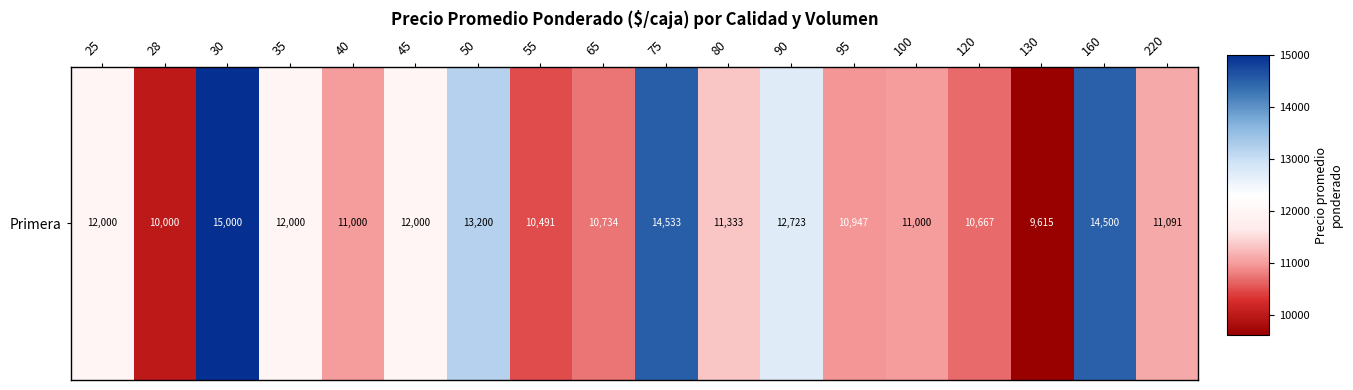

The chart shows a value of 10667 at 120. True or false?

True